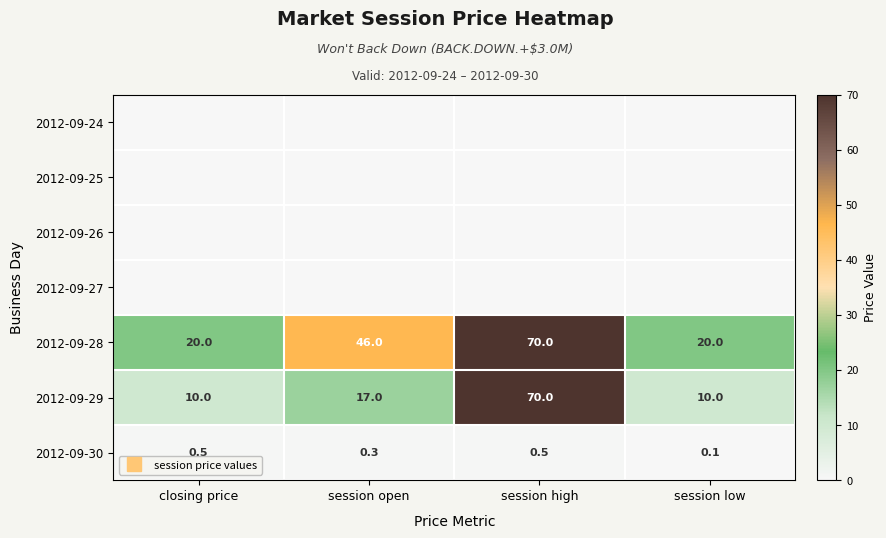

Which category has the lowest value in the 2012-09-24 series?

closing price